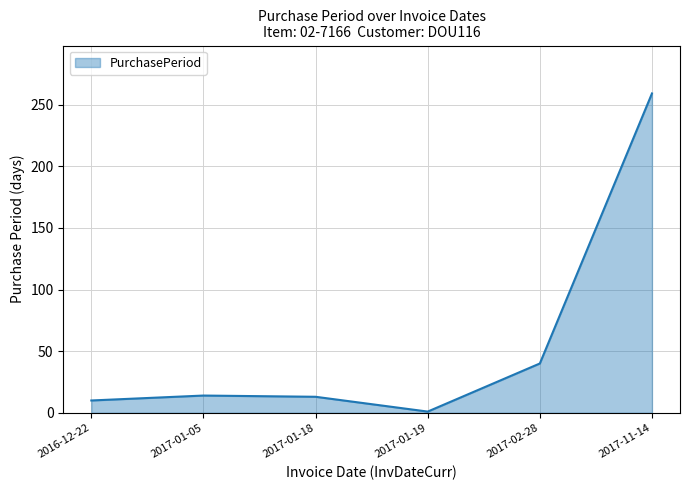

What is the smallest value displayed?

1